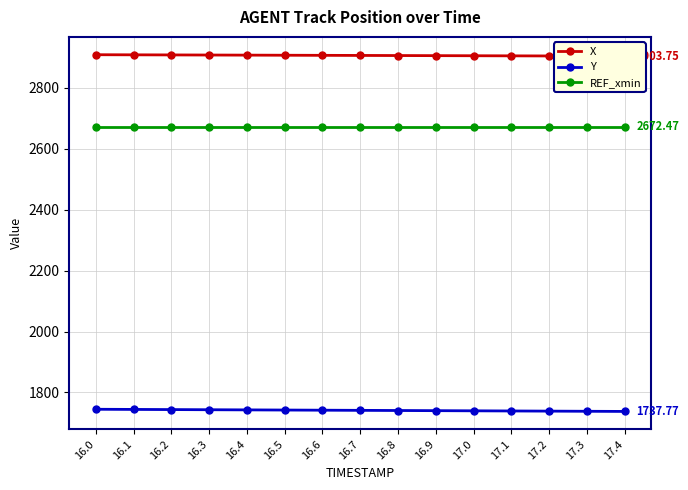

What is the label of the 9th point from the left?

16.8